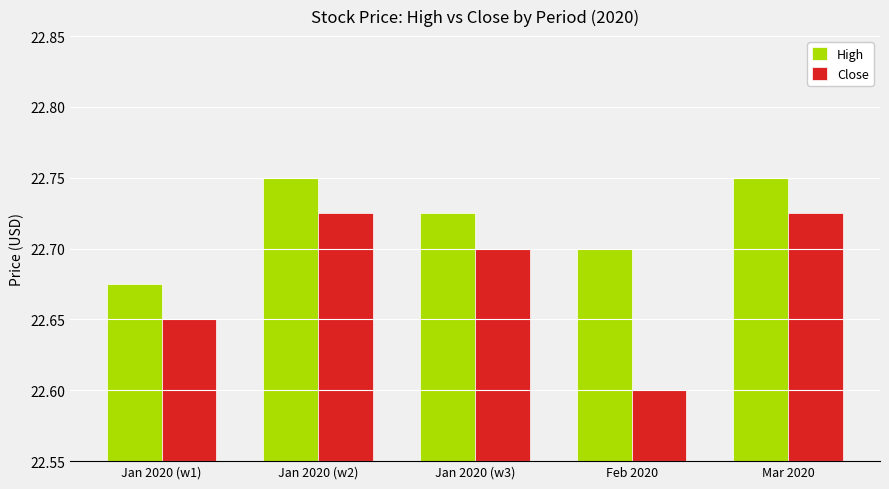

Which series has the largest range (max minus min)?

Close